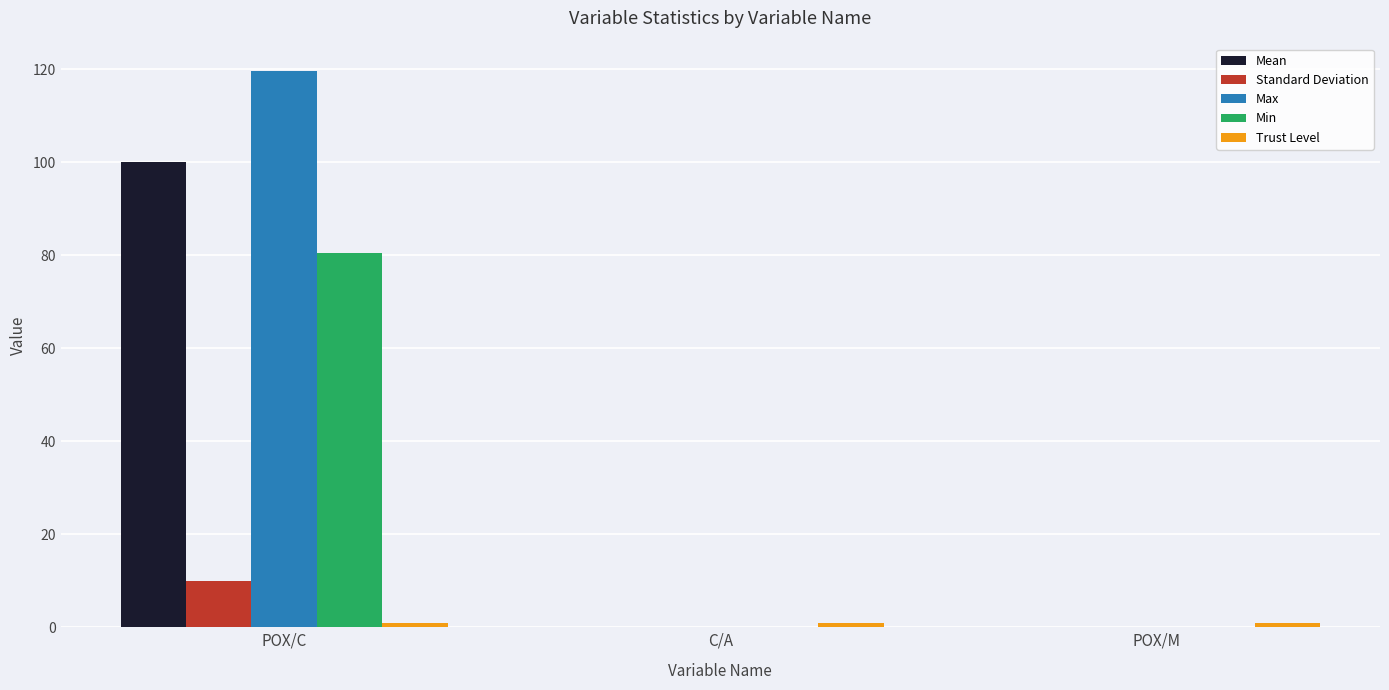

Which series has the largest total across all categories?

Max